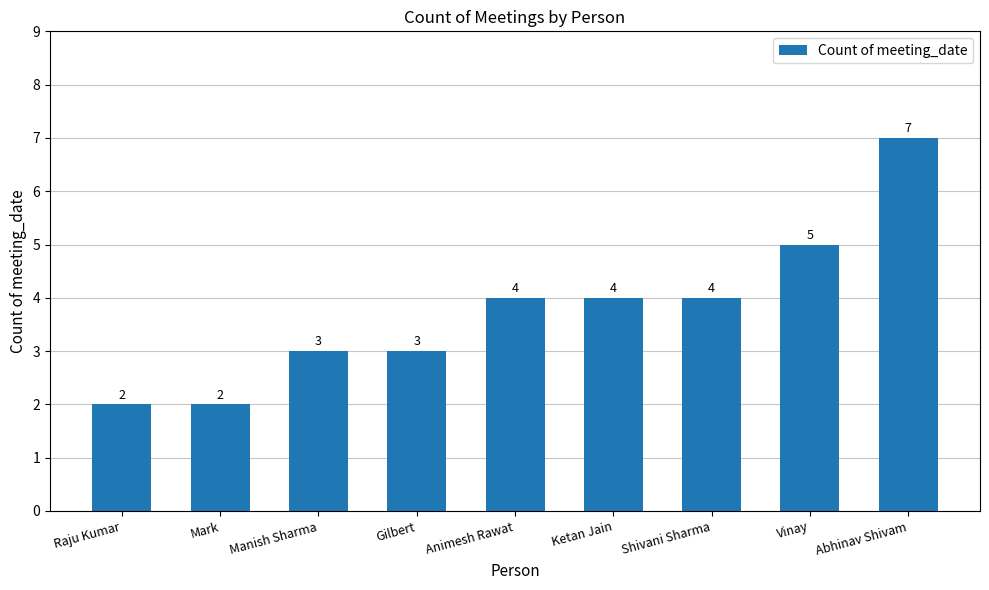

Which has a higher value, Raju Kumar or Abhinav Shivam?

Abhinav Shivam